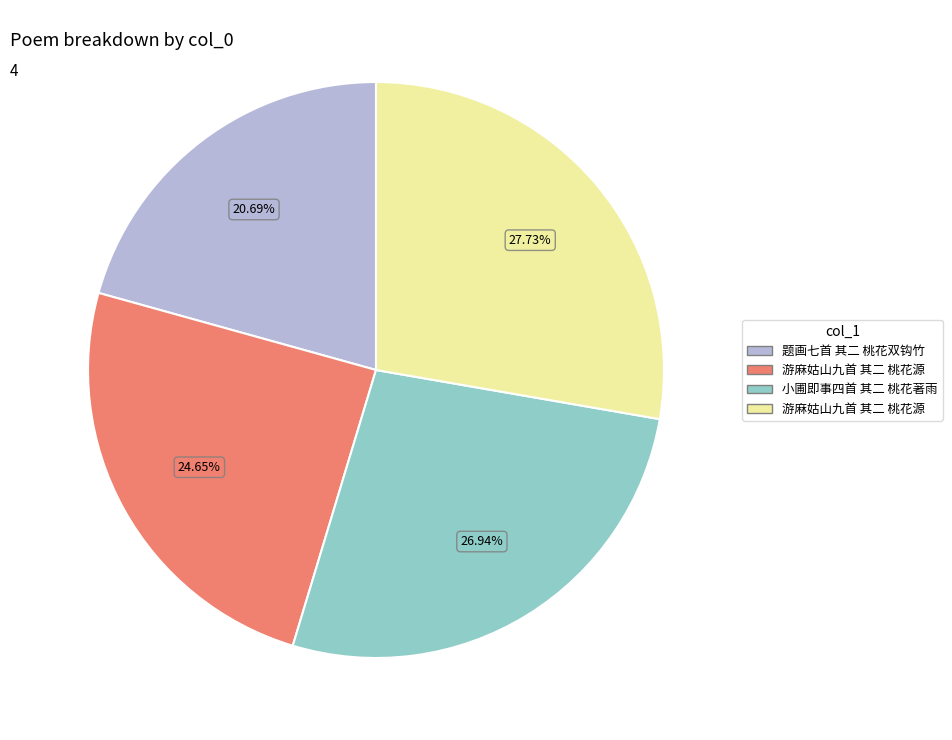

Is there any slice that represents more than half of the pie?

No